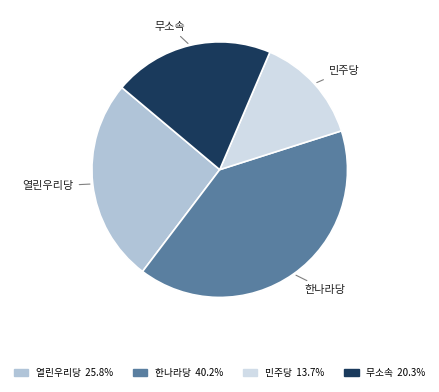

How many slices are in this pie chart?

4